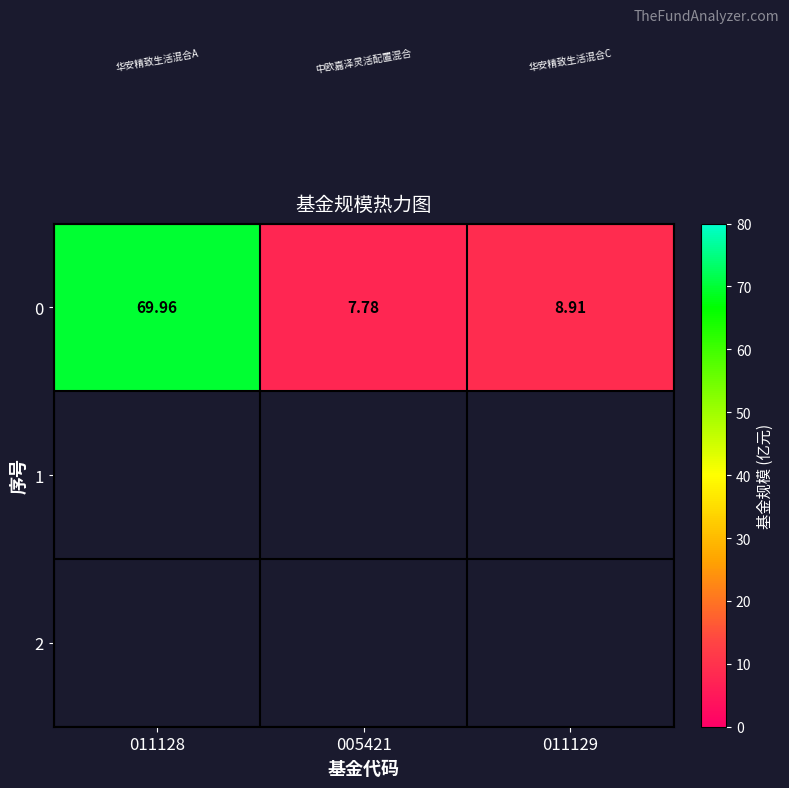

What is the change in value from 011128 to 011129?

-61.0